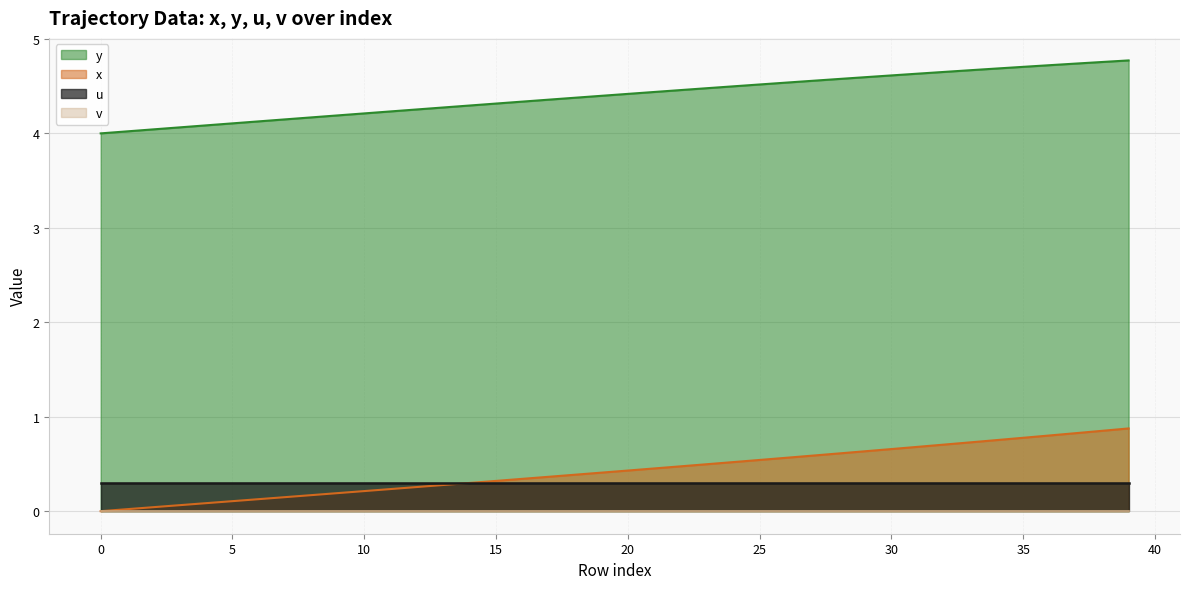

Is it true that y equals 6.5 at 20?

False